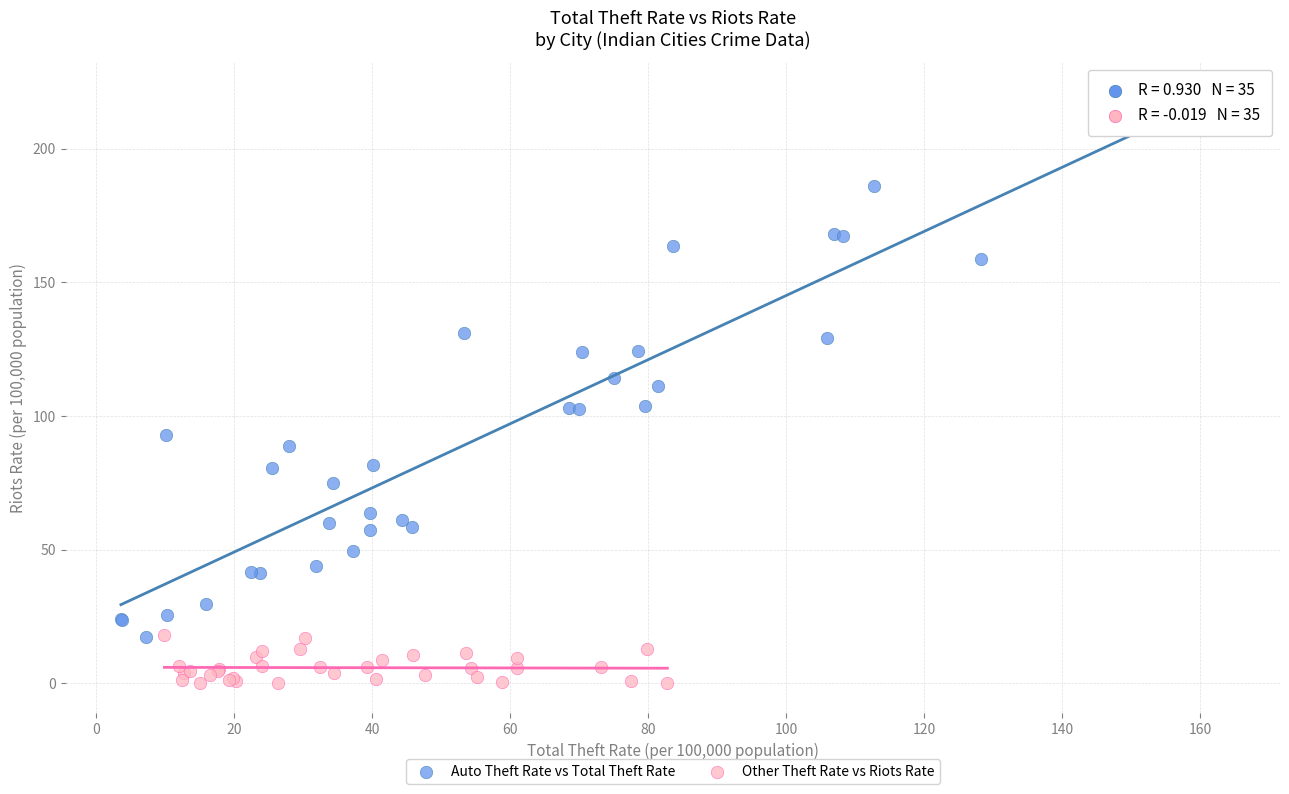

Which series contains the lowest Y value?

Other Theft Rate vs Riots Rate